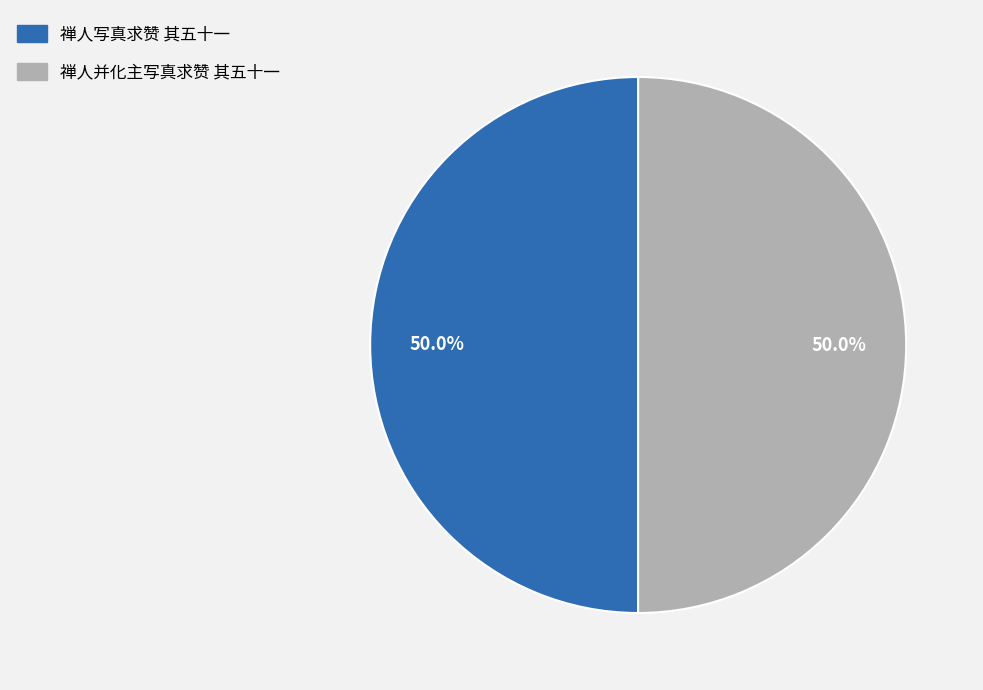

Combined, do 禅人并化主写真求赞 其五十一 and 禅人写真求赞 其五十一 account for over 50%?

Yes